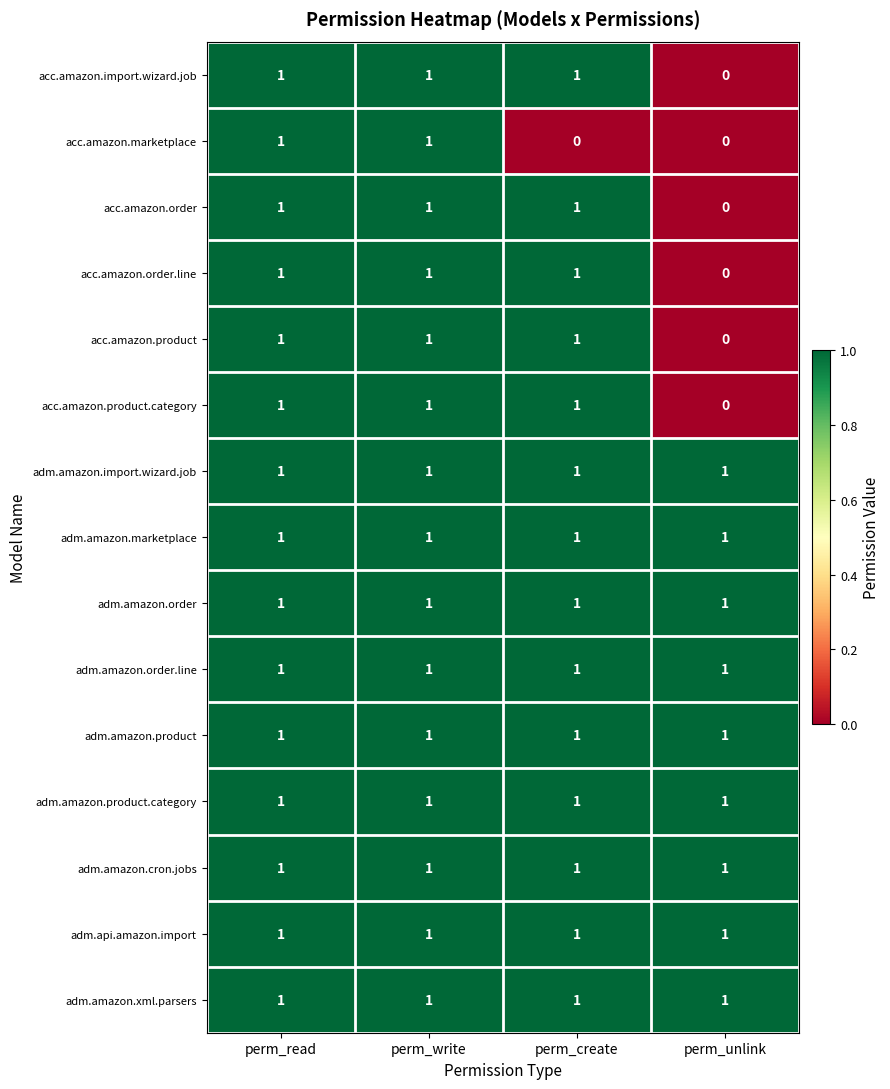

Which series changed the most between perm_write and perm_create?

acc.amazon.marketplace